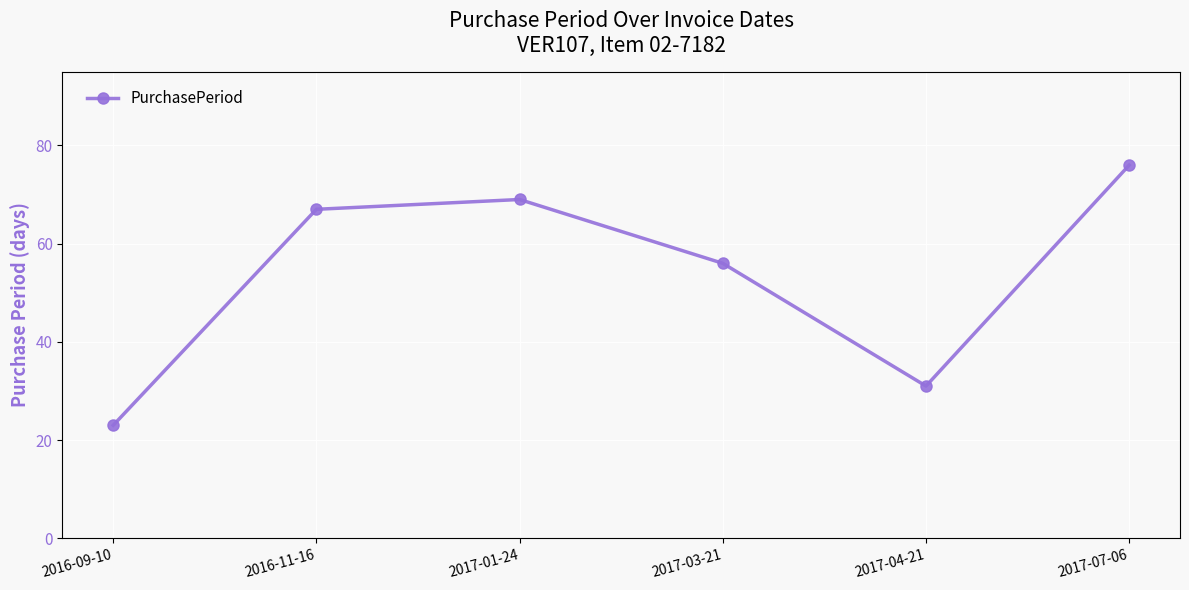

Reading left to right, what are all the values shown in this chart?

2016-09-10=23	2016-11-16=67	2017-01-24=69	2017-03-21=56	2017-04-21=31	2017-07-06=76